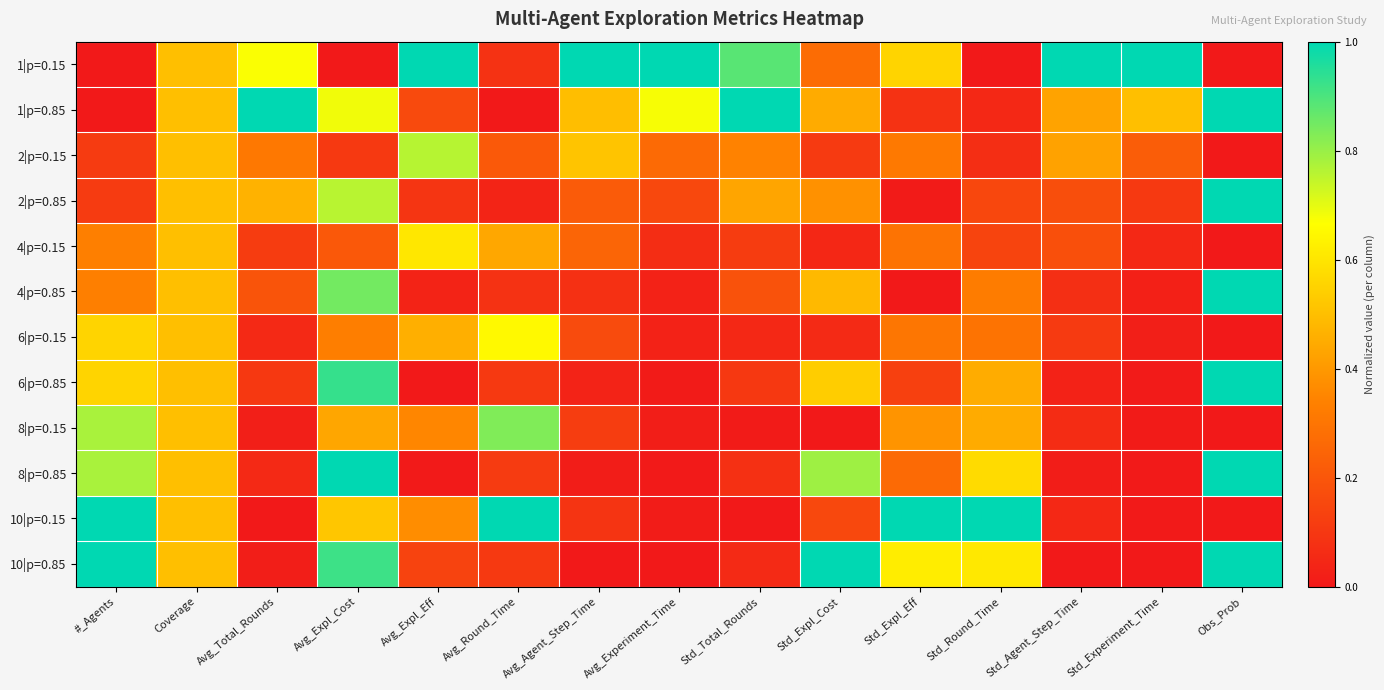

At which category is the sum across all series the highest?

Avg_Expl_Cost